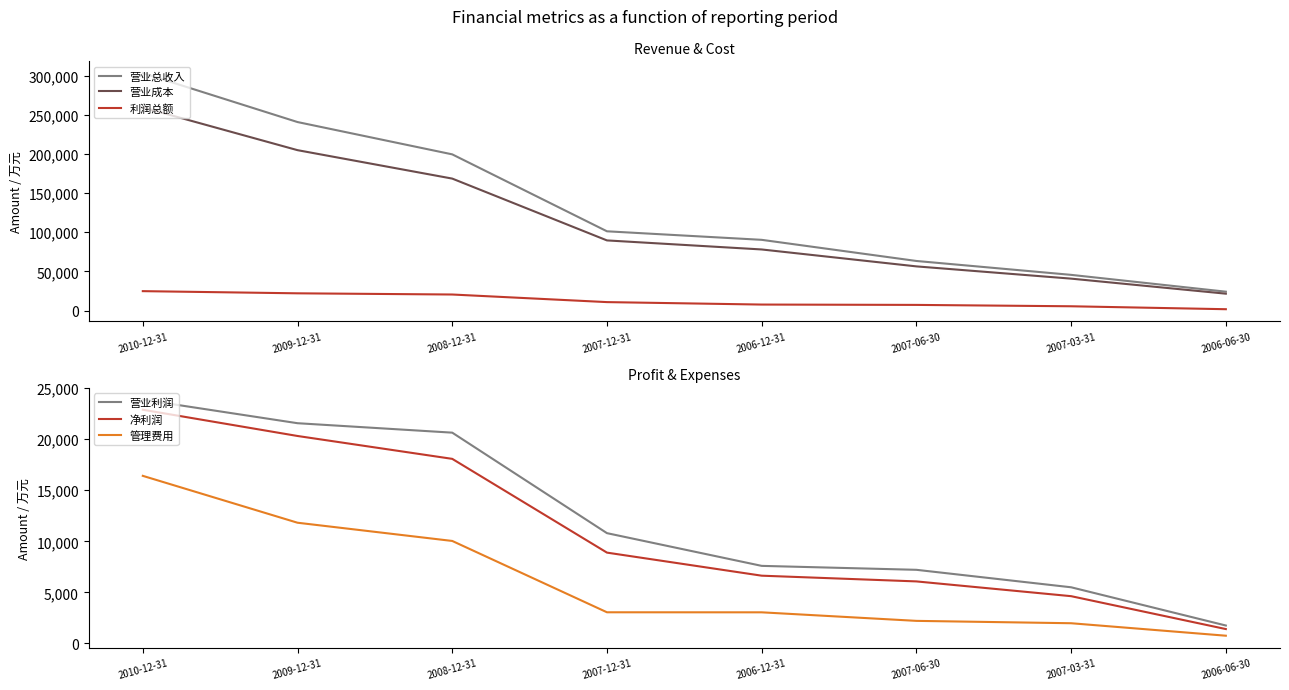

True or false: 管理费用 and 营业利润 cross at least once.

False